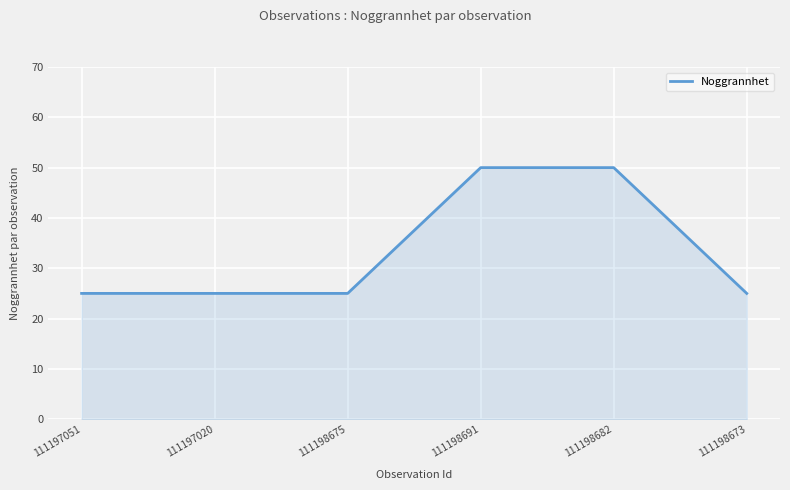

Which has a higher value, 111197020 or 111198691?

111198691